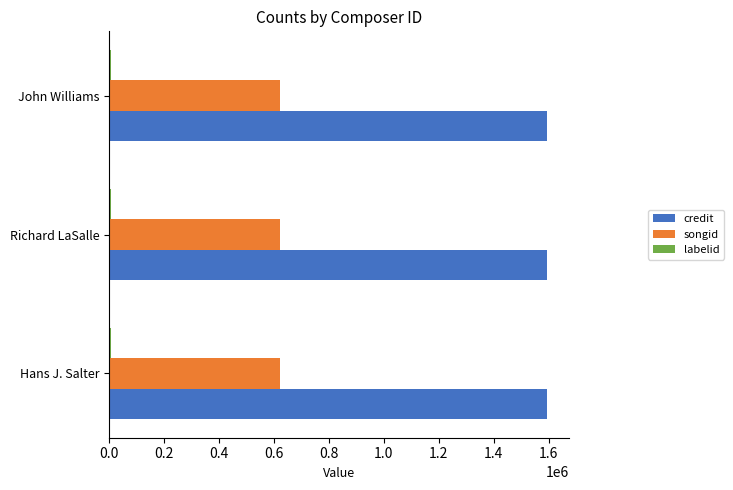

Read the songid value at Hans J. Salter.

623408